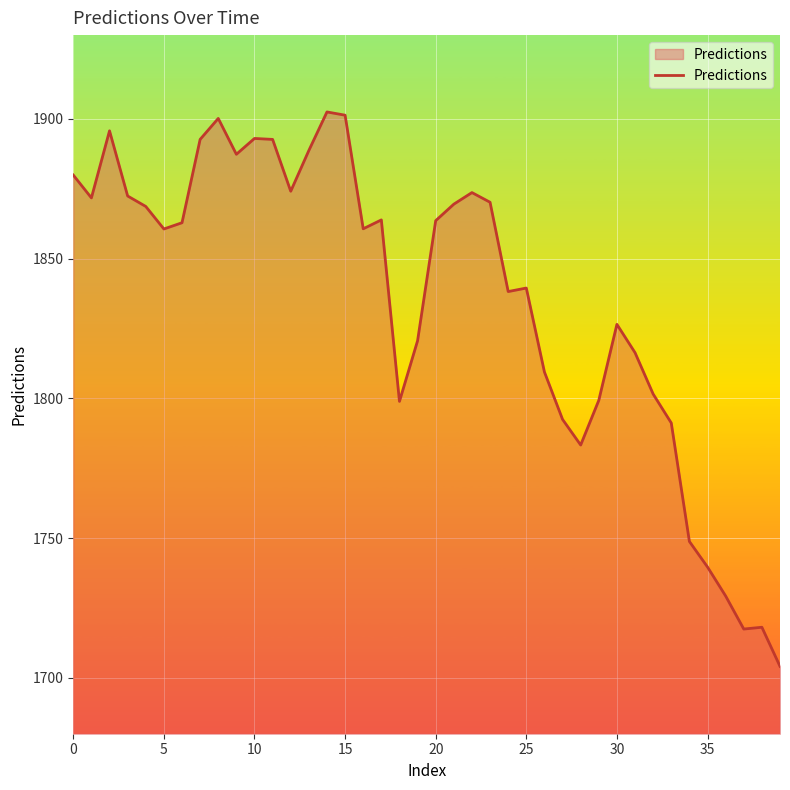

What is the smallest value displayed?

1704.1